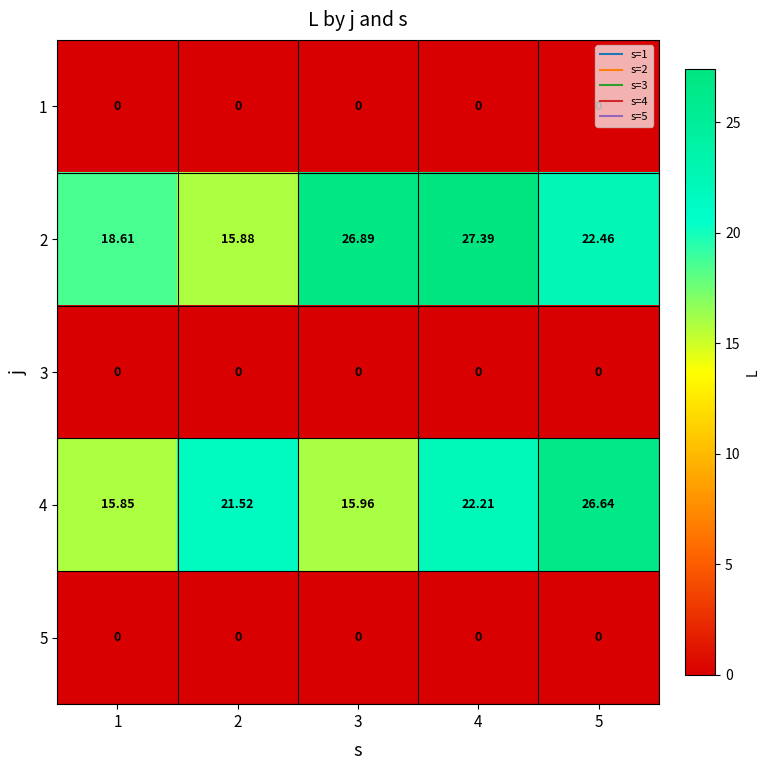

Between 3 and 1, which is larger?

3